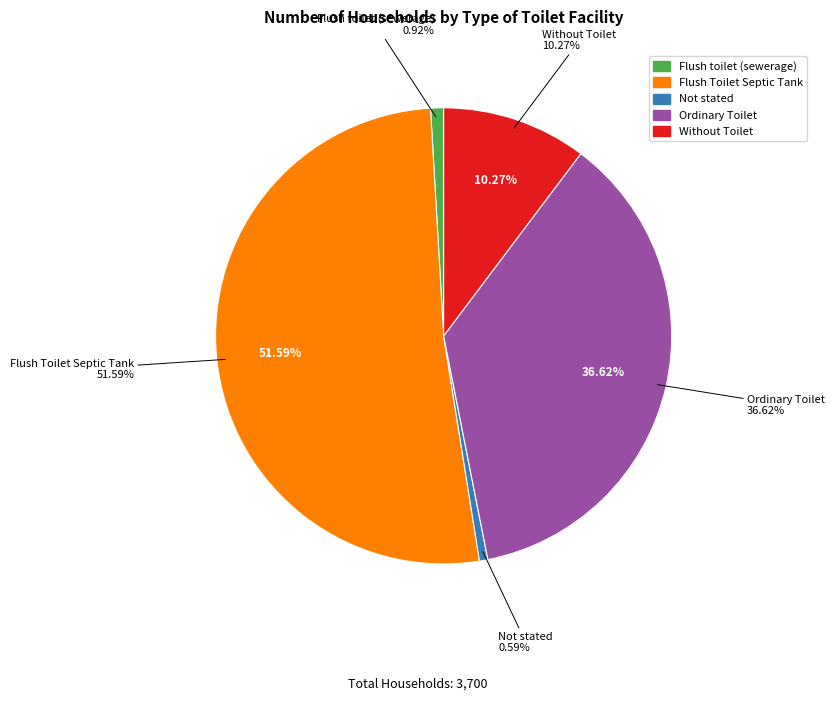

Is it true that Ordinary Toilet is 50% of the pie?

False